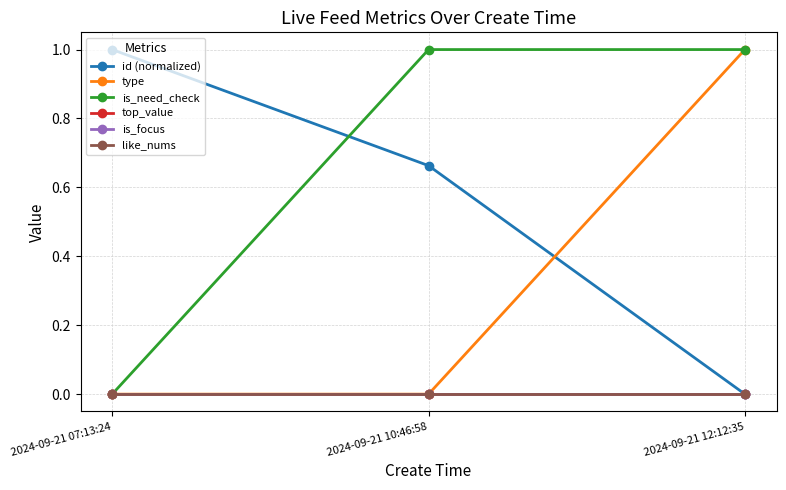

Is this an area chart (filled region under the line)?

No